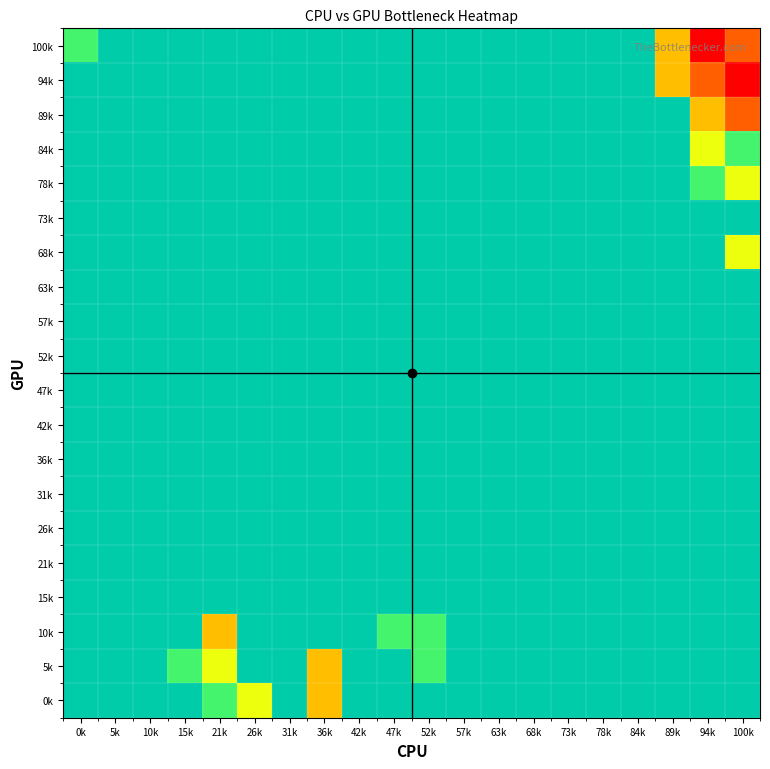

What is the spread (max minus min) of values at 15k?

0.2